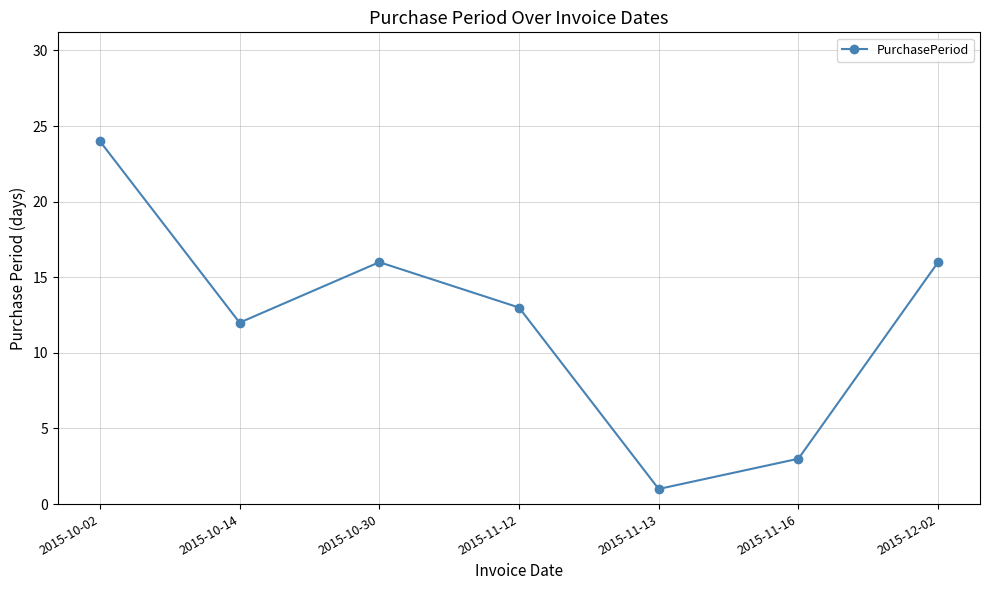

Where is the data nearest to the value 12?

2015-10-14